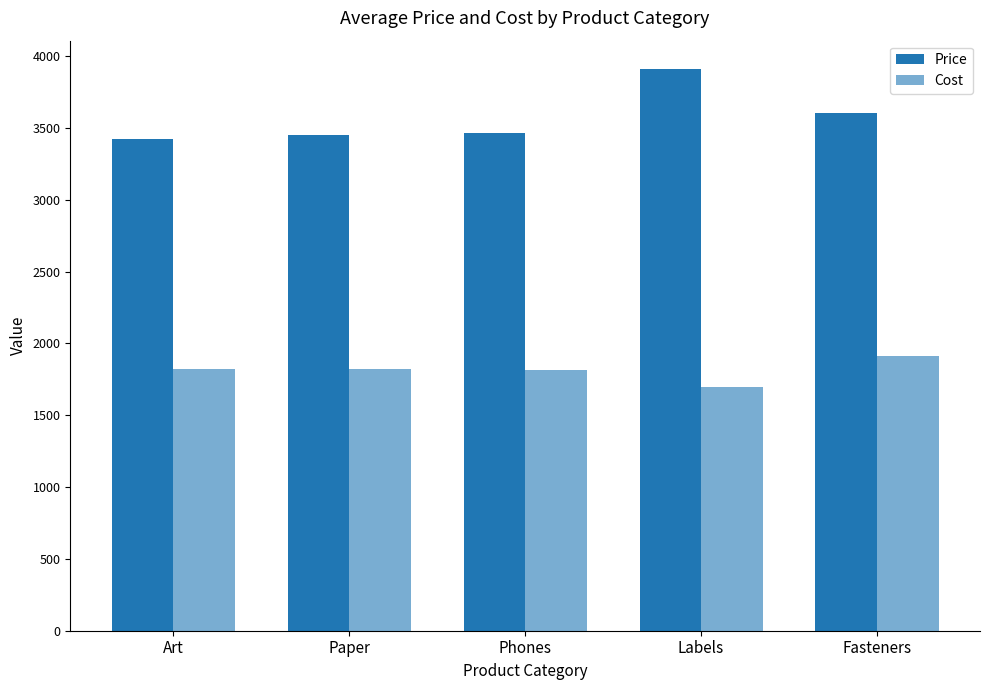

How many groups of bars are there?

5